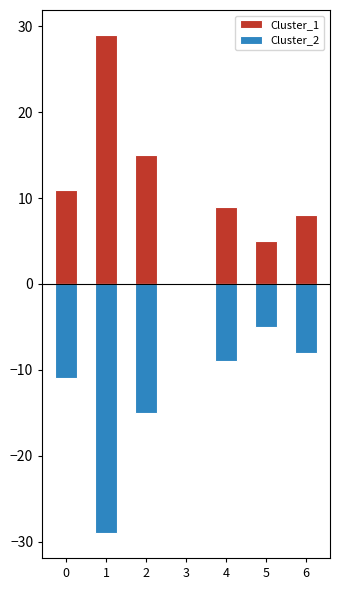

Count the Cluster_2 values in the range -15 to -5.

5